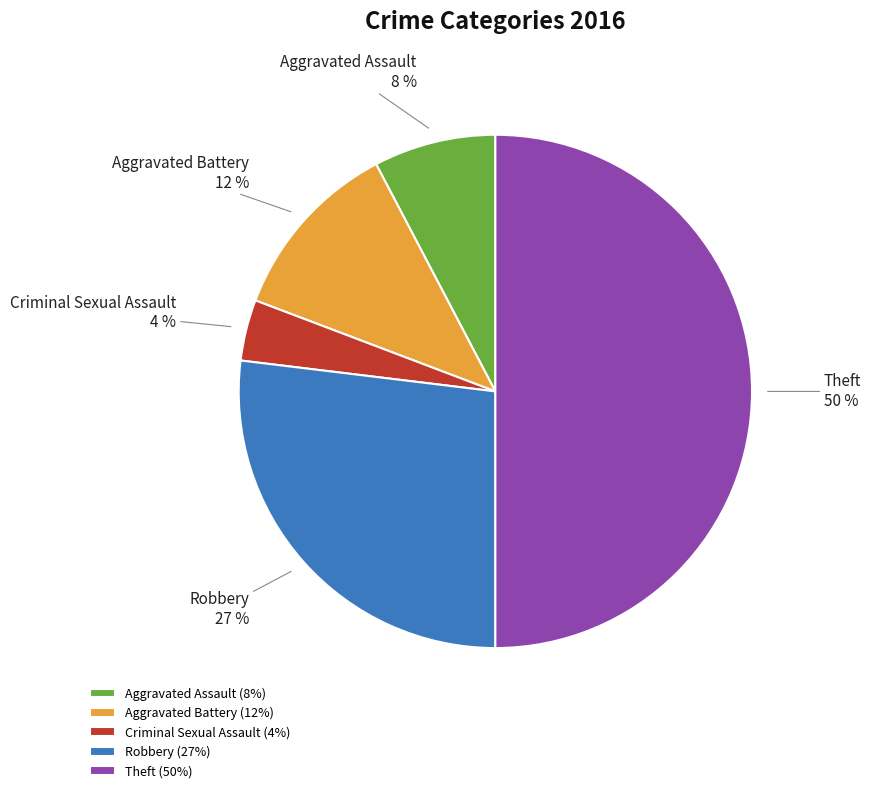

What percentage is the Aggravated Battery slice, to the nearest percent?

12%